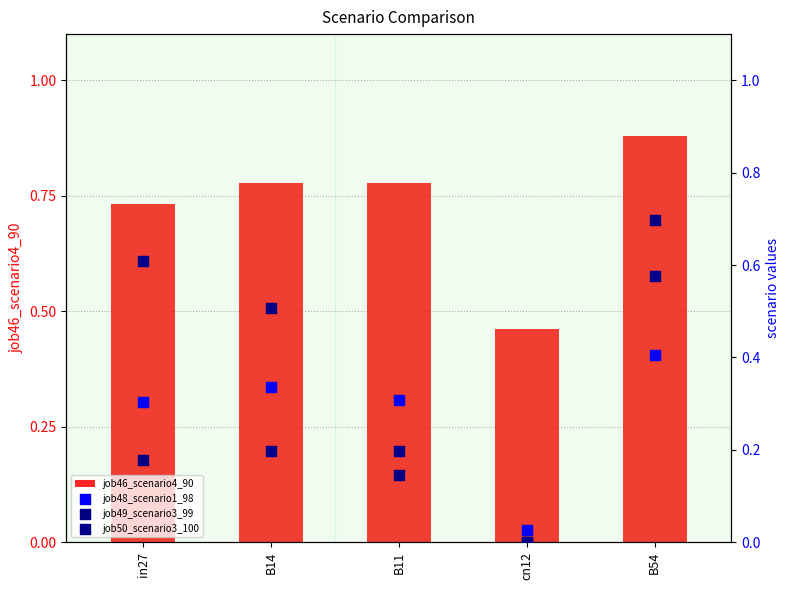

At how many categories does at least one series exceed 0?

5